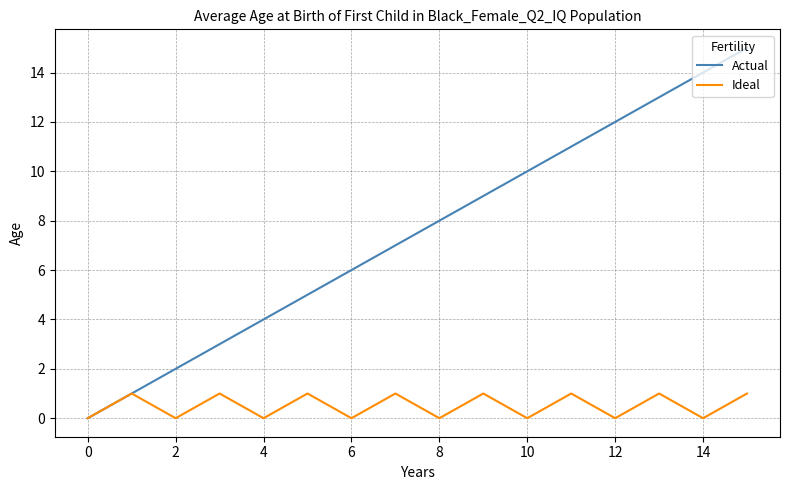

How many lines are shown in the chart?

2